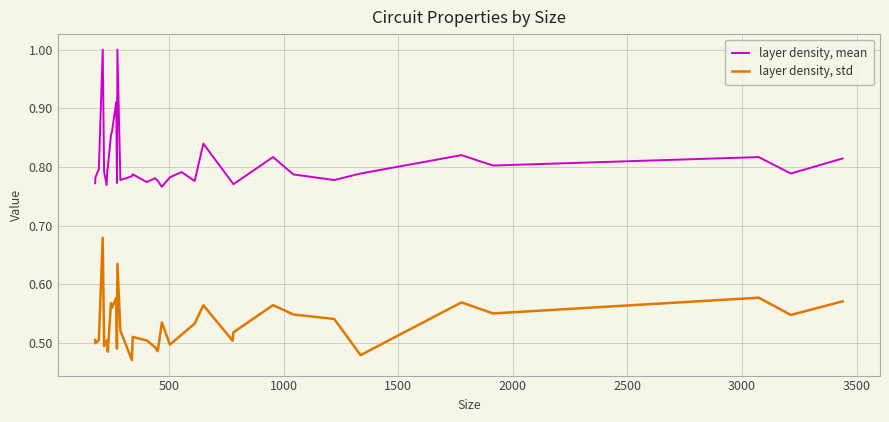

Does the chart have visible grid lines?

Yes